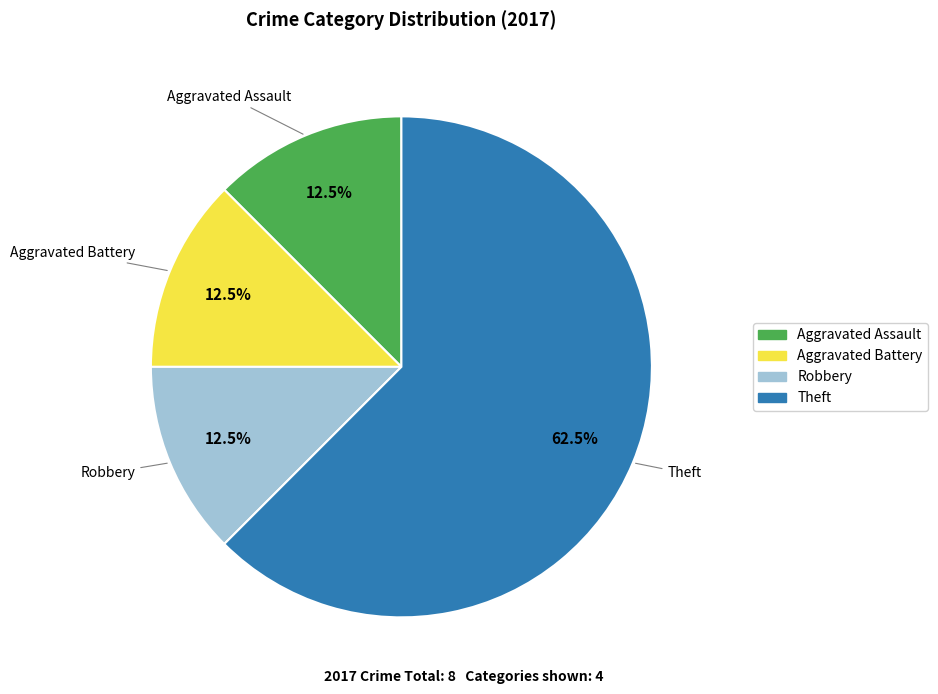

Is there a majority slice in this chart?

Yes